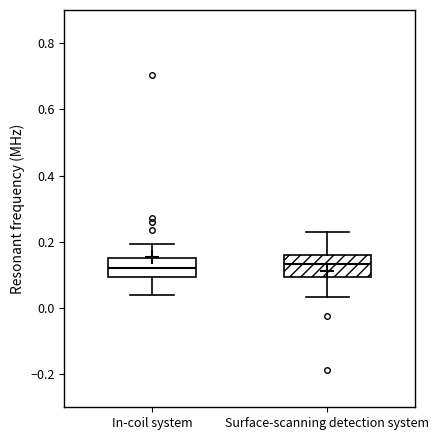

Where does the upper whisker of the box for Surface-scanning detection system end on the y-axis? The values are not printed on the chart, so give them approximately, as read against the axis.

0.24